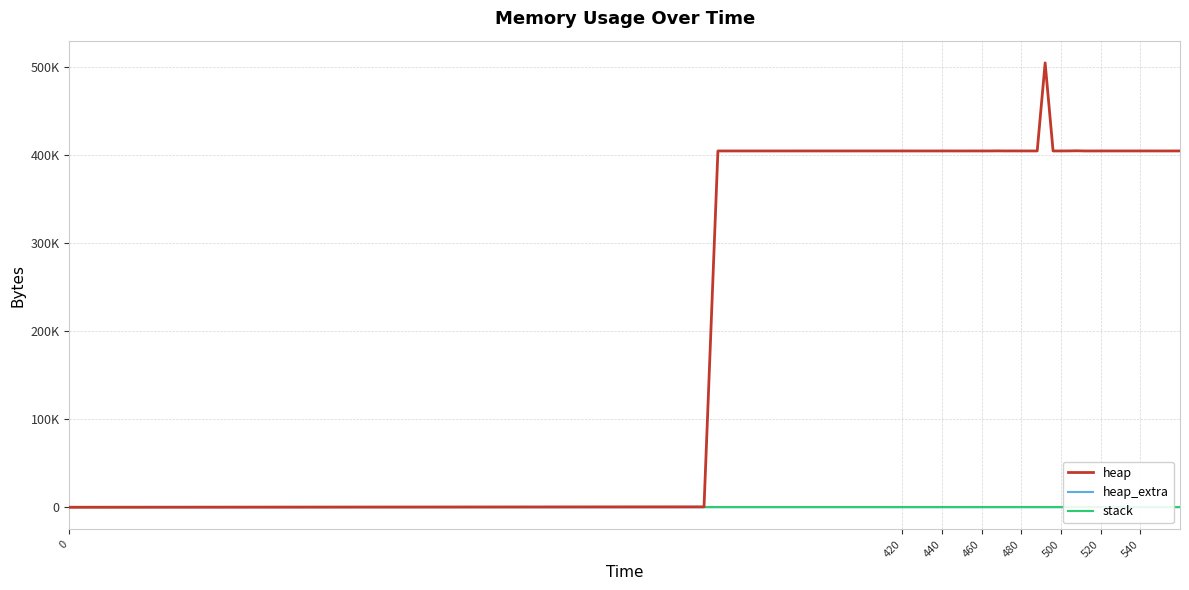

What is the value of the heap_extra point at the 35th from the left?

48